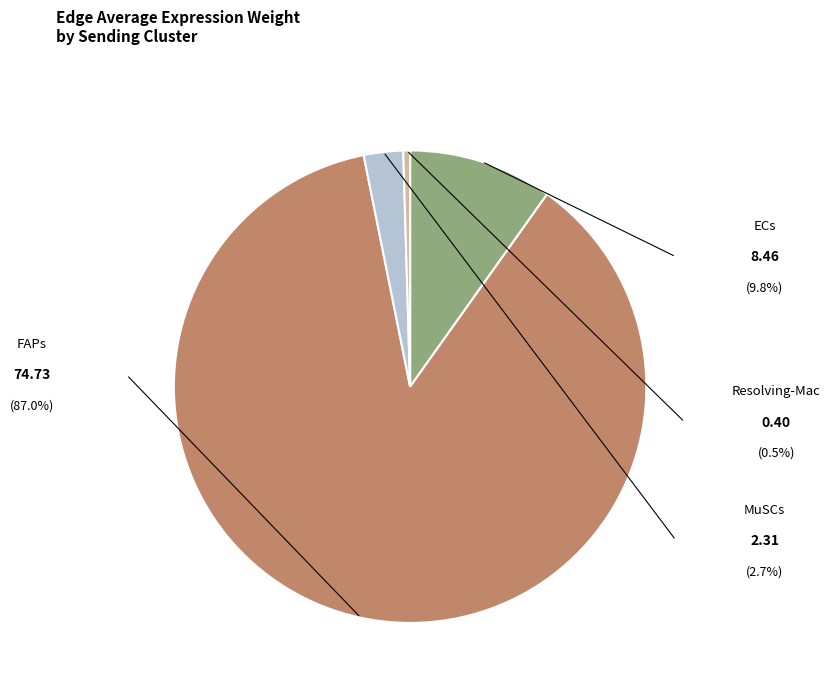

Is FAPs the majority of the pie?

Yes